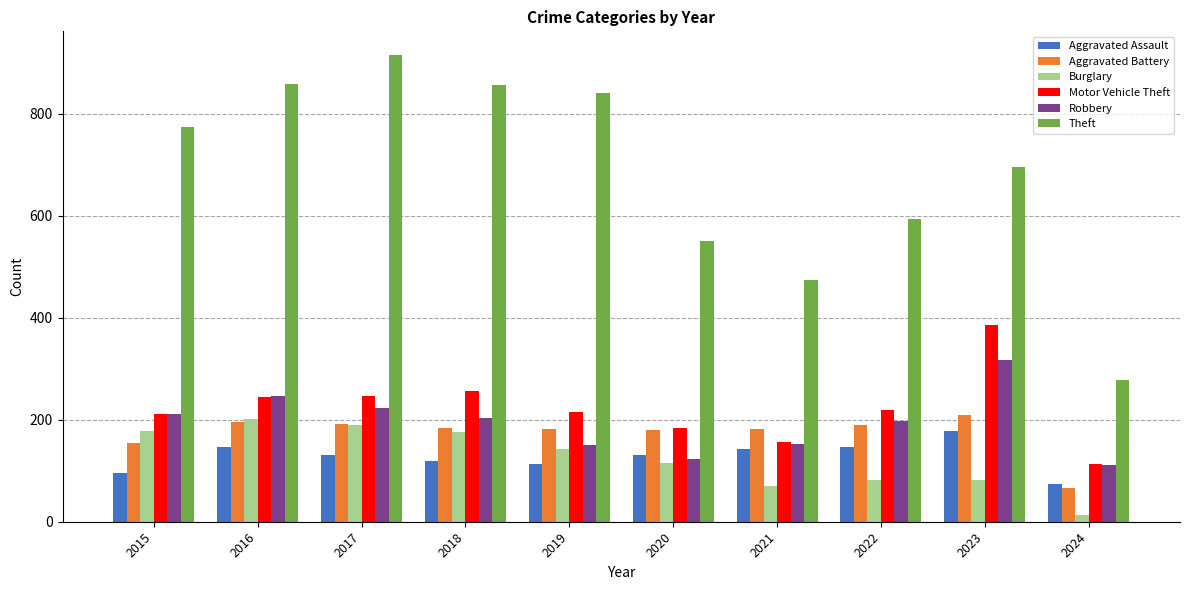

What is the difference between the second highest and second lowest values in the Burglary series?

118